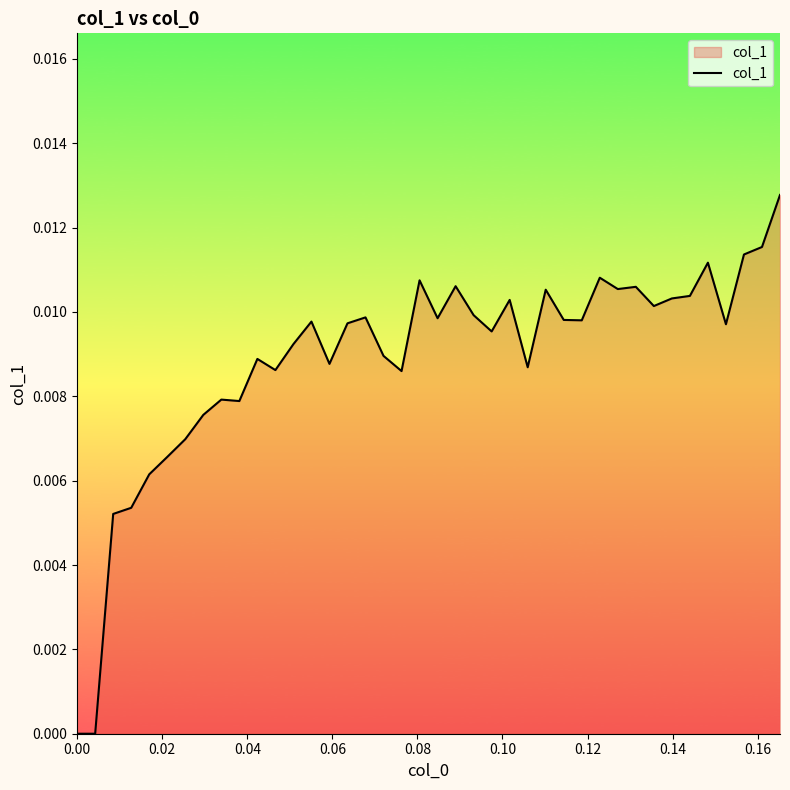

Does the chart display data point markers on the line(s)?

No